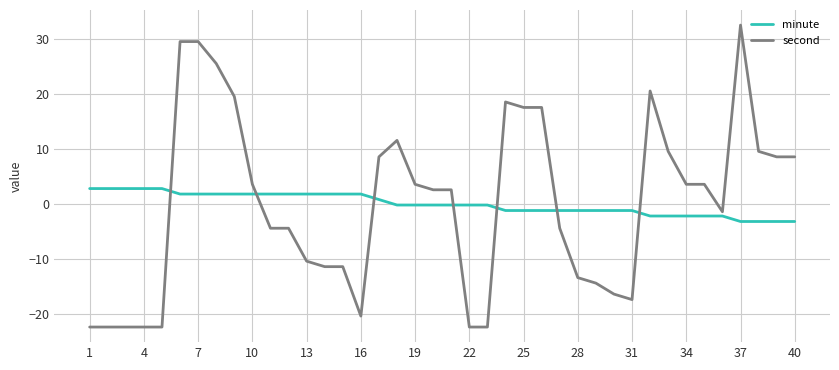

What is the difference between the maximum and second lowest values in the minute series?

6.0